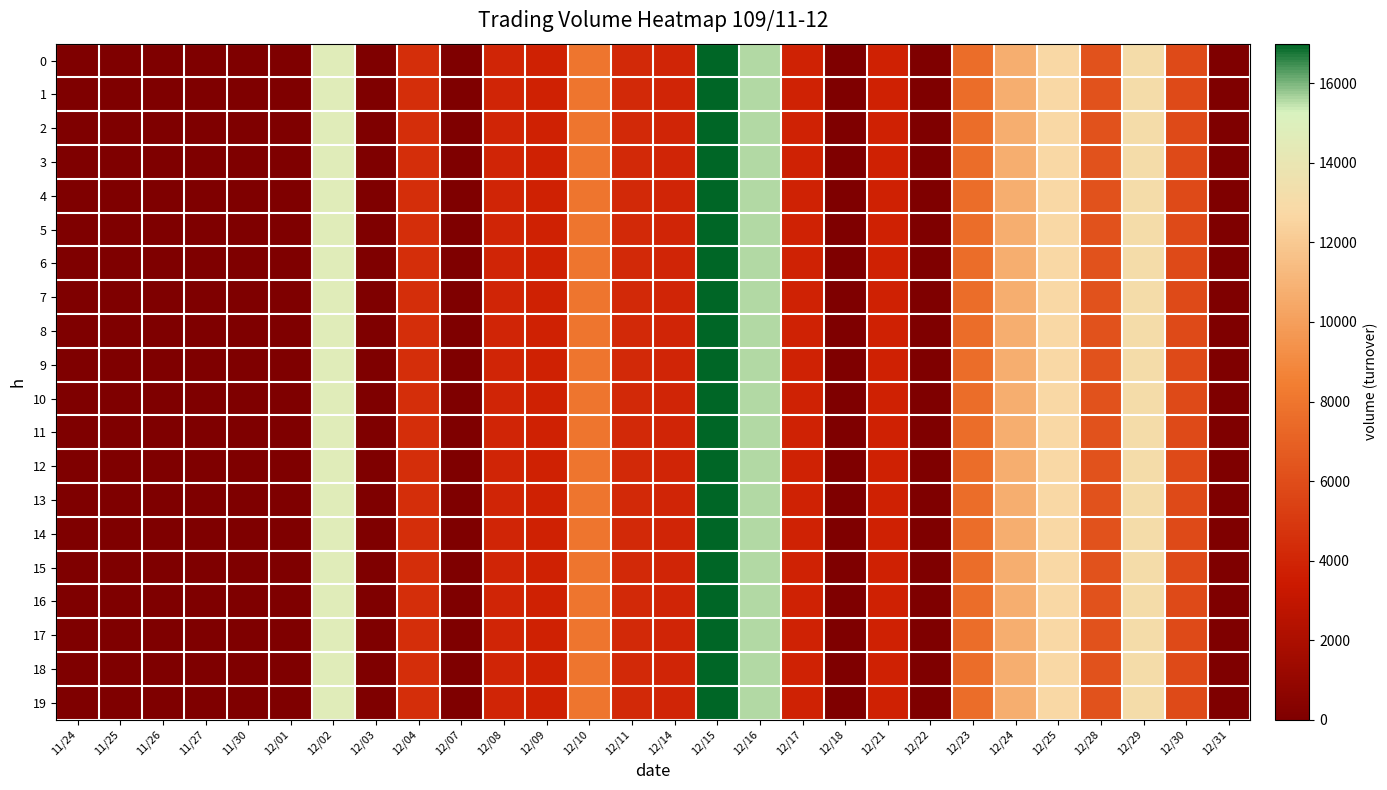

Reading left to right, list all the values displayed in this chart.

0: 11/24=0	11/25=0	11/26=0	11/27=0	11/30=0	12/01=0	12/02=14700	12/03=0	12/04=4500	12/07=0	12/08=4000	12/09=3800	12/10=8000	12/11=4200	12/14=4000	12/15=17000	12/16=15600	12/17=3900	12/18=0	12/21=3800	12/22=0	12/23=7600	12/24=10700	12/25=12740	12/28=6300	12/29=13120	12/30=5900	12/31=0
1: 11/24=0	11/25=0	11/26=0	11/27=0	11/30=0	12/01=0	12/02=14700	12/03=0	12/04=4500	12/07=0	12/08=4000	12/09=3800	12/10=8000	12/11=4200	12/14=4000	12/15=17000	12/16=15600	12/17=3900	12/18=0	12/21=3800	12/22=0	12/23=7600	12/24=10700	12/25=12740	12/28=6300	12/29=13120	12/30=5900	12/31=0
2: 11/24=0	11/25=0	11/26=0	11/27=0	11/30=0	12/01=0	12/02=14700	12/03=0	12/04=4500	12/07=0	12/08=4000	12/09=3800	12/10=8000	12/11=4200	12/14=4000	12/15=17000	12/16=15600	12/17=3900	12/18=0	12/21=3800	12/22=0	12/23=7600	12/24=10700	12/25=12740	12/28=6300	12/29=13120	12/30=5900	12/31=0
3: 11/24=0	11/25=0	11/26=0	11/27=0	11/30=0	12/01=0	12/02=14700	12/03=0	12/04=4500	12/07=0	12/08=4000	12/09=3800	12/10=8000	12/11=4200	12/14=4000	12/15=17000	12/16=15600	12/17=3900	12/18=0	12/21=3800	12/22=0	12/23=7600	12/24=10700	12/25=12740	12/28=6300	12/29=13120	12/30=5900	12/31=0
4: 11/24=0	11/25=0	11/26=0	11/27=0	11/30=0	12/01=0	12/02=14700	12/03=0	12/04=4500	12/07=0	12/08=4000	12/09=3800	12/10=8000	12/11=4200	12/14=4000	12/15=17000	12/16=15600	12/17=3900	12/18=0	12/21=3800	12/22=0	12/23=7600	12/24=10700	12/25=12740	12/28=6300	12/29=13120	12/30=5900	12/31=0
5: 11/24=0	11/25=0	11/26=0	11/27=0	11/30=0	12/01=0	12/02=14700	12/03=0	12/04=4500	12/07=0	12/08=4000	12/09=3800	12/10=8000	12/11=4200	12/14=4000	12/15=17000	12/16=15600	12/17=3900	12/18=0	12/21=3800	12/22=0	12/23=7600	12/24=10700	12/25=12740	12/28=6300	12/29=13120	12/30=5900	12/31=0
6: 11/24=0	11/25=0	11/26=0	11/27=0	11/30=0	12/01=0	12/02=14700	12/03=0	12/04=4500	12/07=0	12/08=4000	12/09=3800	12/10=8000	12/11=4200	12/14=4000	12/15=17000	12/16=15600	12/17=3900	12/18=0	12/21=3800	12/22=0	12/23=7600	12/24=10700	12/25=12740	12/28=6300	12/29=13120	12/30=5900	12/31=0
7: 11/24=0	11/25=0	11/26=0	11/27=0	11/30=0	12/01=0	12/02=14700	12/03=0	12/04=4500	12/07=0	12/08=4000	12/09=3800	12/10=8000	12/11=4200	12/14=4000	12/15=17000	12/16=15600	12/17=3900	12/18=0	12/21=3800	12/22=0	12/23=7600	12/24=10700	12/25=12740	12/28=6300	12/29=13120	12/30=5900	12/31=0
8: 11/24=0	11/25=0	11/26=0	11/27=0	11/30=0	12/01=0	12/02=14700	12/03=0	12/04=4500	12/07=0	12/08=4000	12/09=3800	12/10=8000	12/11=4200	12/14=4000	12/15=17000	12/16=15600	12/17=3900	12/18=0	12/21=3800	12/22=0	12/23=7600	12/24=10700	12/25=12740	12/28=6300	12/29=13120	12/30=5900	12/31=0
9: 11/24=0	11/25=0	11/26=0	11/27=0	11/30=0	12/01=0	12/02=14700	12/03=0	12/04=4500	12/07=0	12/08=4000	12/09=3800	12/10=8000	12/11=4200	12/14=4000	12/15=17000	12/16=15600	12/17=3900	12/18=0	12/21=3800	12/22=0	12/23=7600	12/24=10700	12/25=12740	12/28=6300	12/29=13120	12/30=5900	12/31=0
10: 11/24=0	11/25=0	11/26=0	11/27=0	11/30=0	12/01=0	12/02=14700	12/03=0	12/04=4500	12/07=0	12/08=4000	12/09=3800	12/10=8000	12/11=4200	12/14=4000	12/15=17000	12/16=15600	12/17=3900	12/18=0	12/21=3800	12/22=0	12/23=7600	12/24=10700	12/25=12740	12/28=6300	12/29=13120	12/30=5900	12/31=0
11: 11/24=0	11/25=0	11/26=0	11/27=0	11/30=0	12/01=0	12/02=14700	12/03=0	12/04=4500	12/07=0	12/08=4000	12/09=3800	12/10=8000	12/11=4200	12/14=4000	12/15=17000	12/16=15600	12/17=3900	12/18=0	12/21=3800	12/22=0	12/23=7600	12/24=10700	12/25=12740	12/28=6300	12/29=13120	12/30=5900	12/31=0
12: 11/24=0	11/25=0	11/26=0	11/27=0	11/30=0	12/01=0	12/02=14700	12/03=0	12/04=4500	12/07=0	12/08=4000	12/09=3800	12/10=8000	12/11=4200	12/14=4000	12/15=17000	12/16=15600	12/17=3900	12/18=0	12/21=3800	12/22=0	12/23=7600	12/24=10700	12/25=12740	12/28=6300	12/29=13120	12/30=5900	12/31=0
13: 11/24=0	11/25=0	11/26=0	11/27=0	11/30=0	12/01=0	12/02=14700	12/03=0	12/04=4500	12/07=0	12/08=4000	12/09=3800	12/10=8000	12/11=4200	12/14=4000	12/15=17000	12/16=15600	12/17=3900	12/18=0	12/21=3800	12/22=0	12/23=7600	12/24=10700	12/25=12740	12/28=6300	12/29=13120	12/30=5900	12/31=0
14: 11/24=0	11/25=0	11/26=0	11/27=0	11/30=0	12/01=0	12/02=14700	12/03=0	12/04=4500	12/07=0	12/08=4000	12/09=3800	12/10=8000	12/11=4200	12/14=4000	12/15=17000	12/16=15600	12/17=3900	12/18=0	12/21=3800	12/22=0	12/23=7600	12/24=10700	12/25=12740	12/28=6300	12/29=13120	12/30=5900	12/31=0
15: 11/24=0	11/25=0	11/26=0	11/27=0	11/30=0	12/01=0	12/02=14700	12/03=0	12/04=4500	12/07=0	12/08=4000	12/09=3800	12/10=8000	12/11=4200	12/14=4000	12/15=17000	12/16=15600	12/17=3900	12/18=0	12/21=3800	12/22=0	12/23=7600	12/24=10700	12/25=12740	12/28=6300	12/29=13120	12/30=5900	12/31=0
16: 11/24=0	11/25=0	11/26=0	11/27=0	11/30=0	12/01=0	12/02=14700	12/03=0	12/04=4500	12/07=0	12/08=4000	12/09=3800	12/10=8000	12/11=4200	12/14=4000	12/15=17000	12/16=15600	12/17=3900	12/18=0	12/21=3800	12/22=0	12/23=7600	12/24=10700	12/25=12740	12/28=6300	12/29=13120	12/30=5900	12/31=0
17: 11/24=0	11/25=0	11/26=0	11/27=0	11/30=0	12/01=0	12/02=14700	12/03=0	12/04=4500	12/07=0	12/08=4000	12/09=3800	12/10=8000	12/11=4200	12/14=4000	12/15=17000	12/16=15600	12/17=3900	12/18=0	12/21=3800	12/22=0	12/23=7600	12/24=10700	12/25=12740	12/28=6300	12/29=13120	12/30=5900	12/31=0
18: 11/24=0	11/25=0	11/26=0	11/27=0	11/30=0	12/01=0	12/02=14700	12/03=0	12/04=4500	12/07=0	12/08=4000	12/09=3800	12/10=8000	12/11=4200	12/14=4000	12/15=17000	12/16=15600	12/17=3900	12/18=0	12/21=3800	12/22=0	12/23=7600	12/24=10700	12/25=12740	12/28=6300	12/29=13120	12/30=5900	12/31=0
19: 11/24=0	11/25=0	11/26=0	11/27=0	11/30=0	12/01=0	12/02=14700	12/03=0	12/04=4500	12/07=0	12/08=4000	12/09=3800	12/10=8000	12/11=4200	12/14=4000	12/15=17000	12/16=15600	12/17=3900	12/18=0	12/21=3800	12/22=0	12/23=7600	12/24=10700	12/25=12740	12/28=6300	12/29=13120	12/30=5900	12/31=0